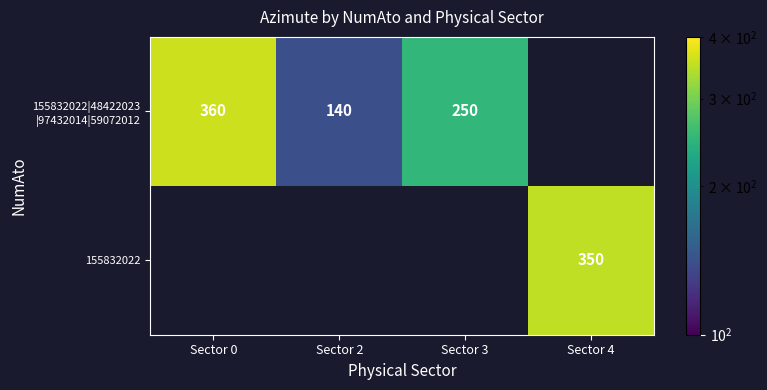

Is it true that 155832022 equals 350 at Sector 4?

True